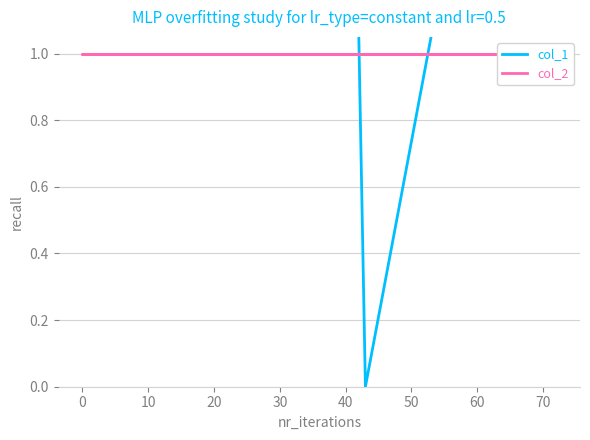

What are all the series names shown in the legend?

col_1, col_2